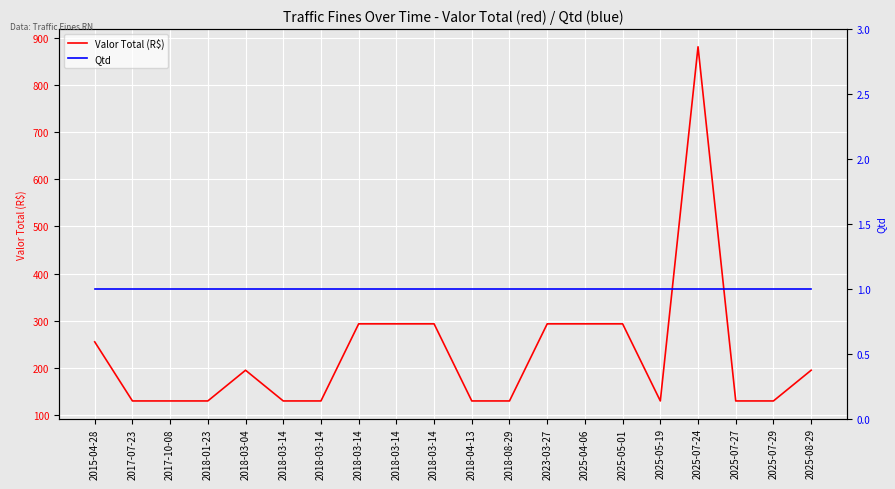

True or false: Qtd and Valor Total (R$) cross at least once.

False